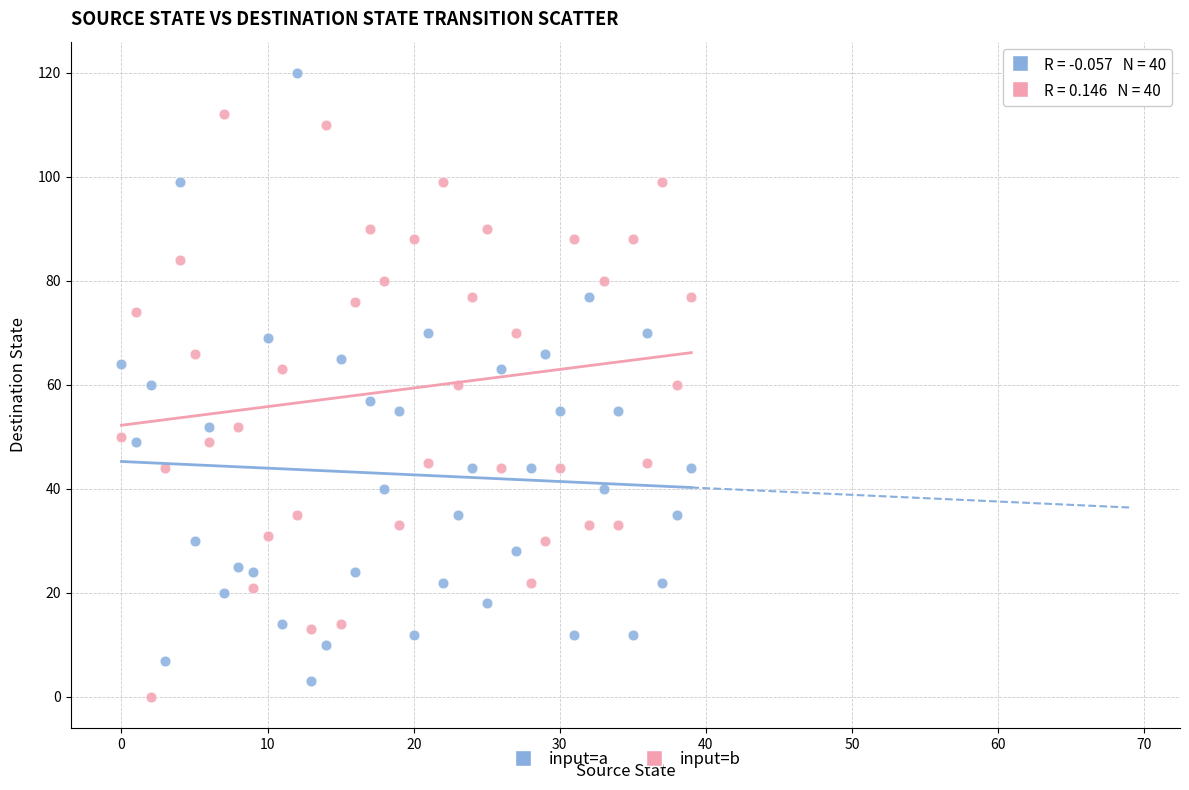

Which series has the largest Y range (max minus min)?

input=a